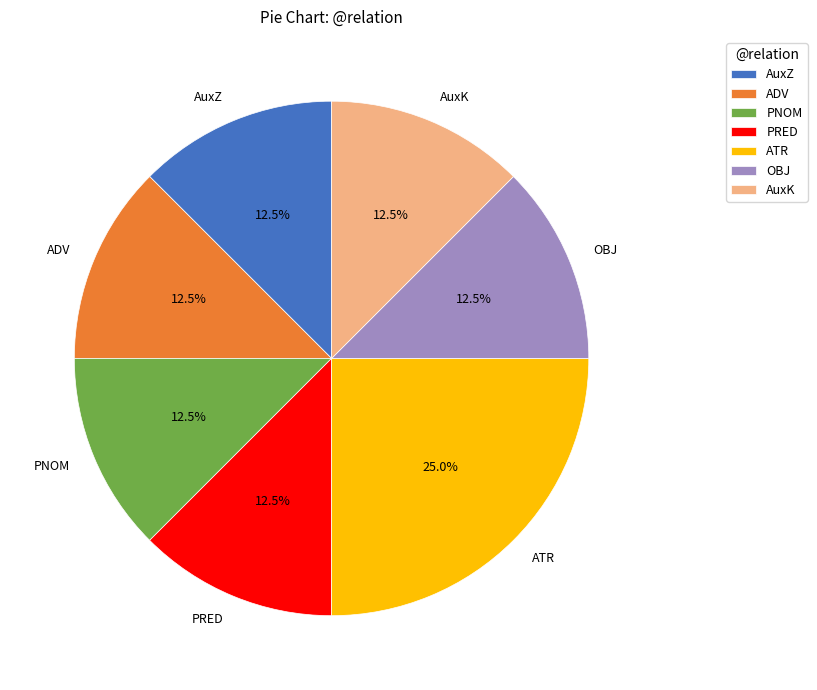

Does ATR represent more than half of the total?

No